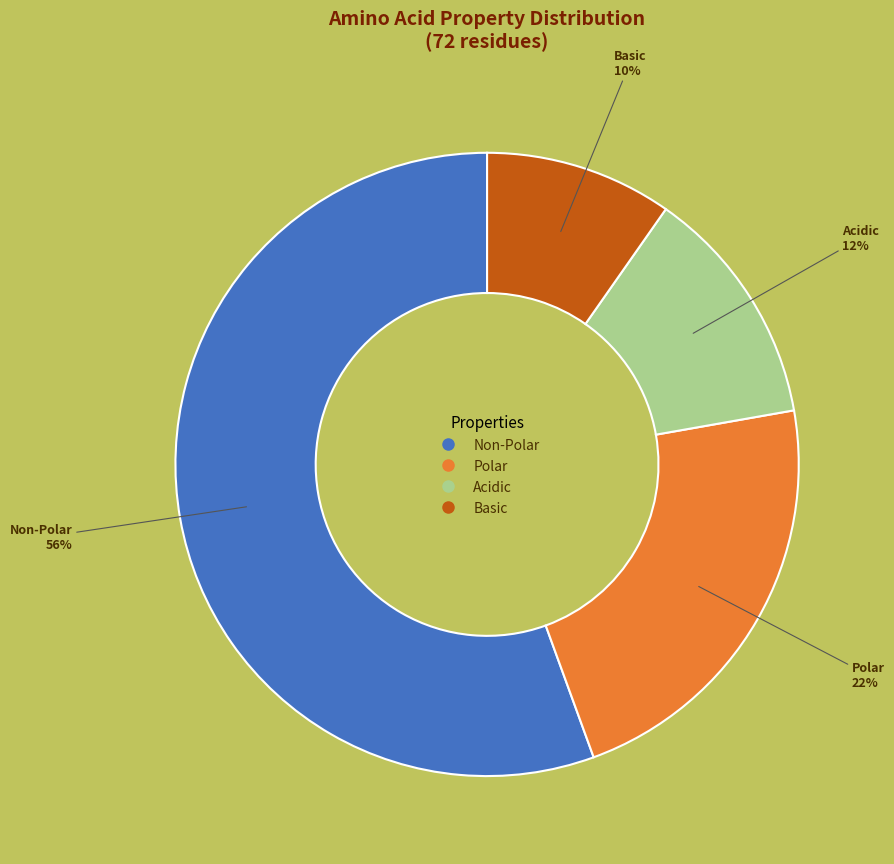

To the nearest percent, what is the average slice percentage?

25%